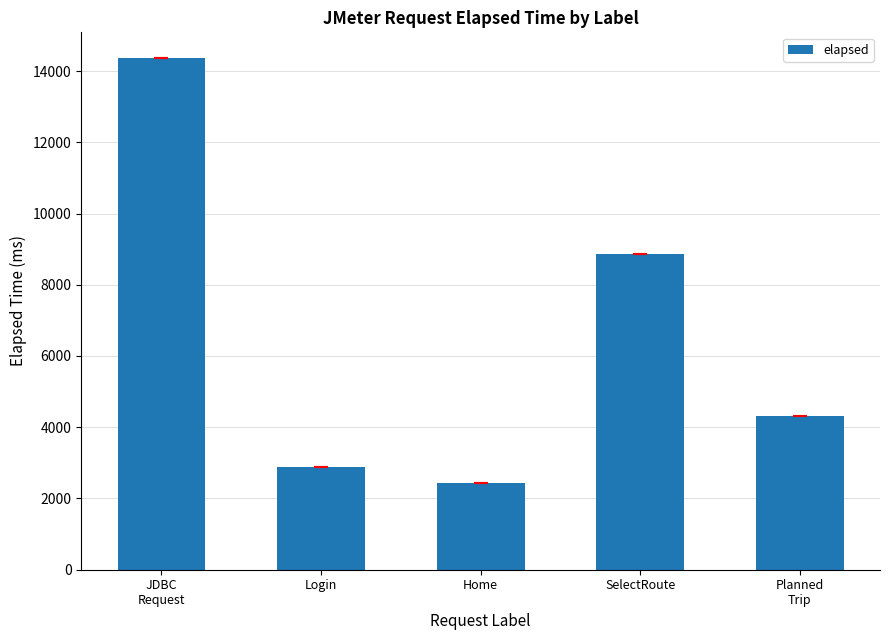

Reading right to left, list all the values displayed in this chart.

4324	8852	2426	2881	14368